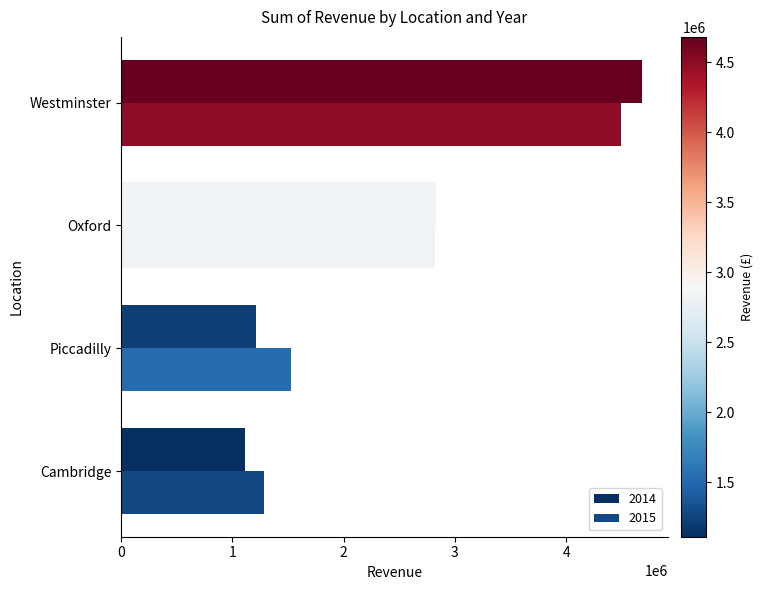

What value does the 2014 series have at Westminster?

4680763